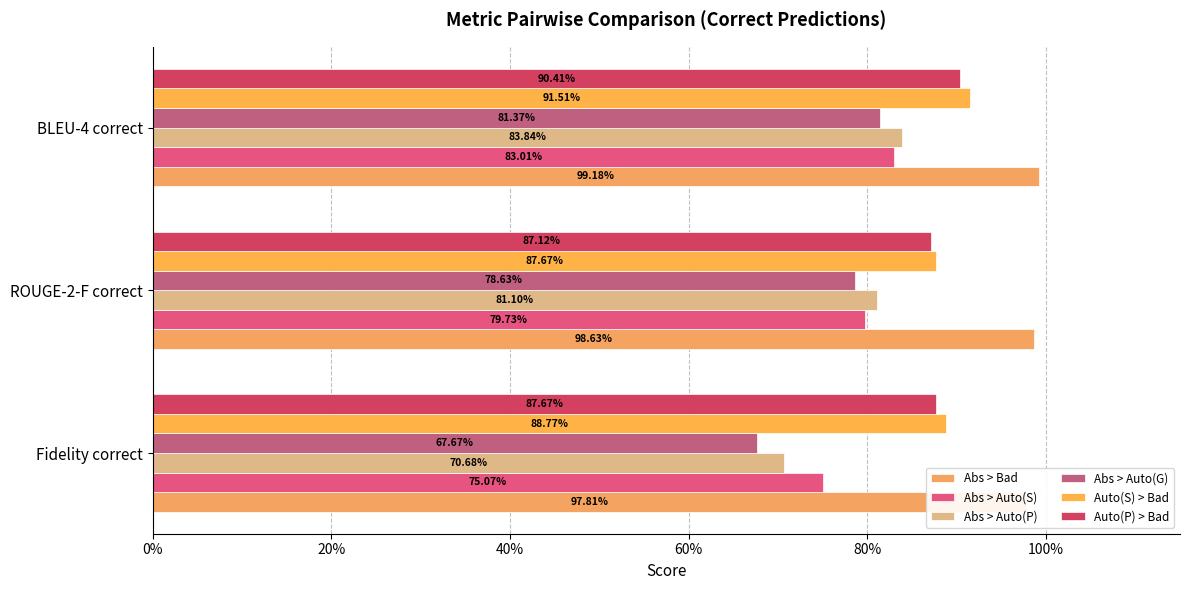

Between Fidelity correct and ROUGE-2-F correct, which series saw the biggest shift?

Abs > Auto(G)